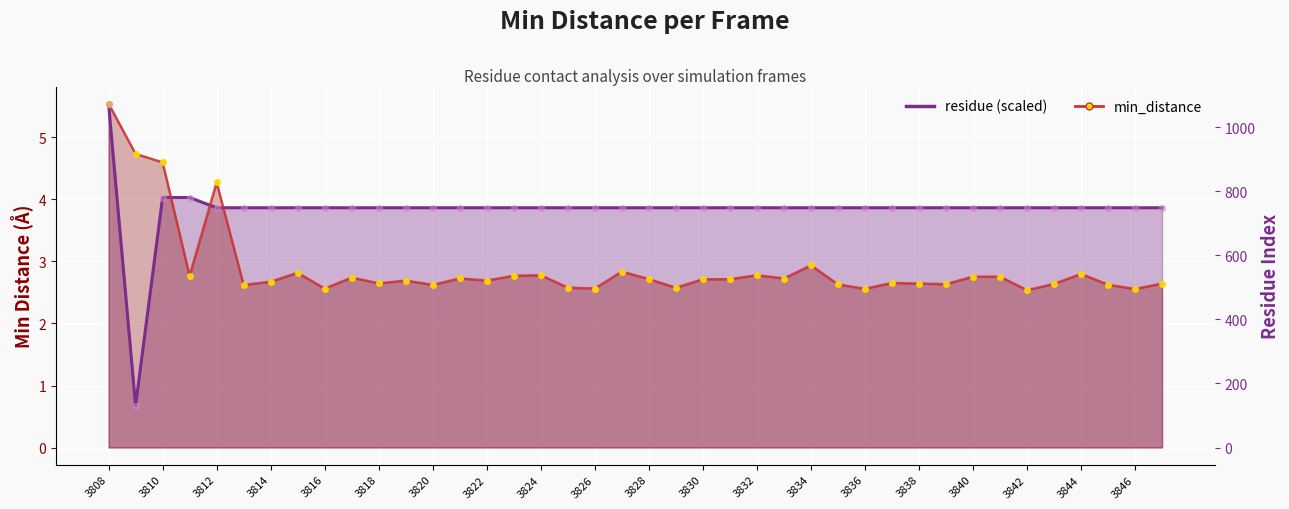

What is the change in value from 3829 to 3839?

+0.1